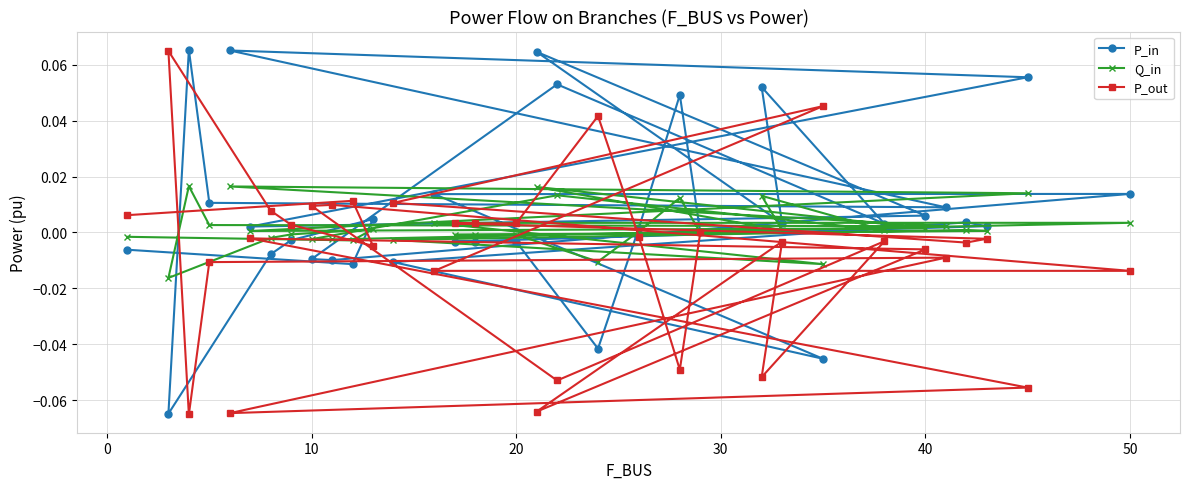

At 10, list the series in order from largest to smallest.

P_out, Q_in, P_in